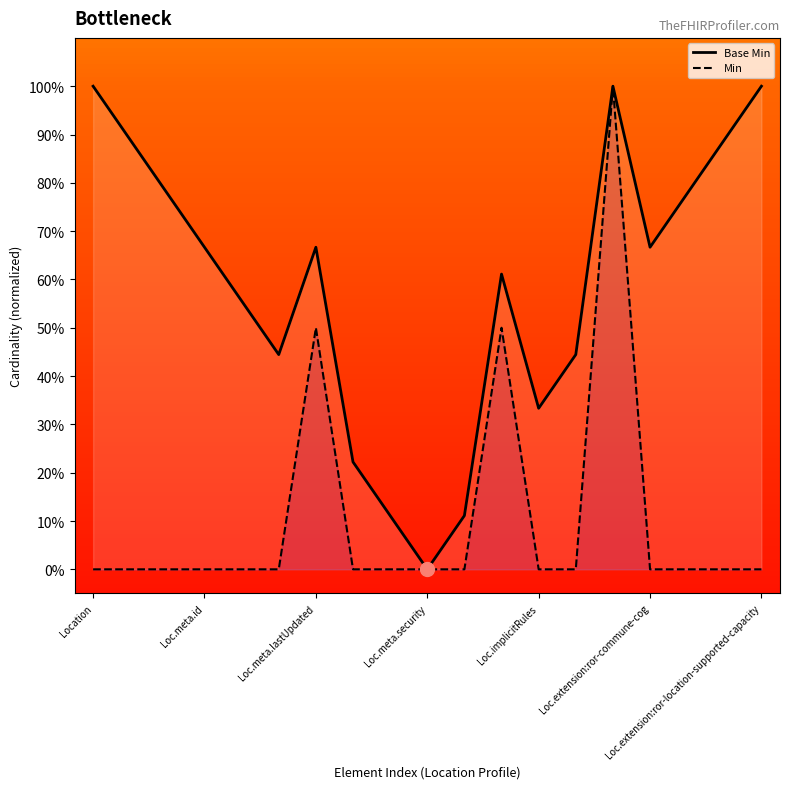

How many lines are shown in the chart?

2